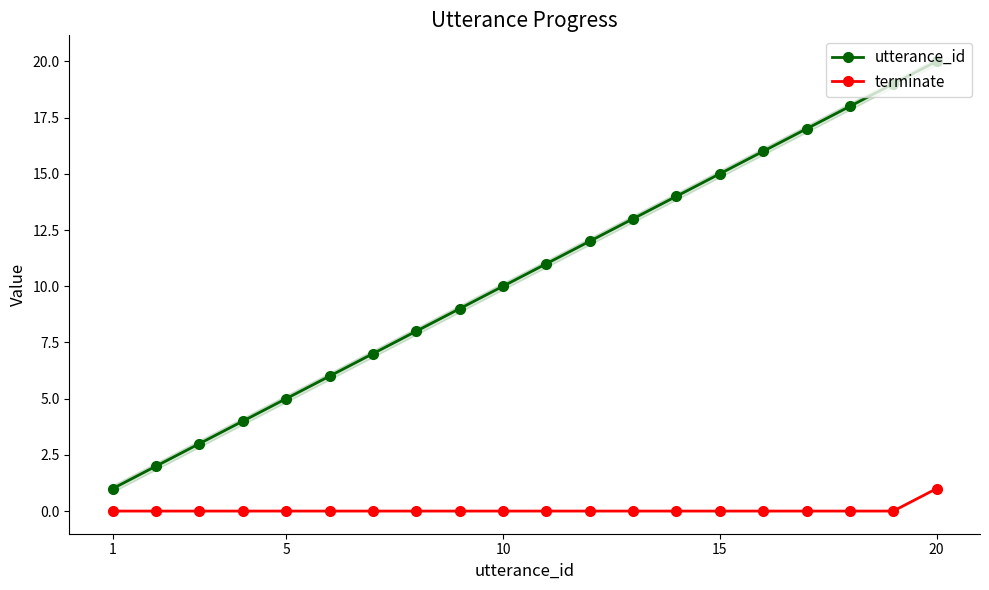

Is it true that terminate equals -1 at 1?

False